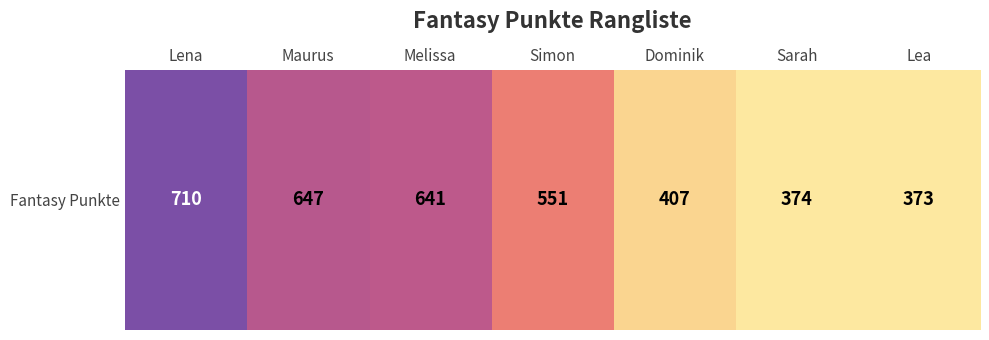

Rank the categories by value from lowest to highest.

Lea, Sarah, Dominik, Simon, Melissa, Maurus, Lena